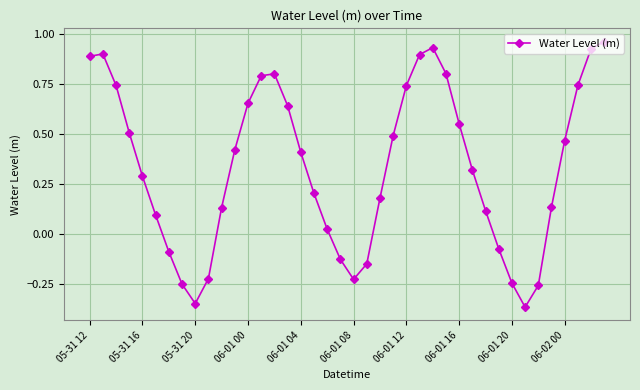

What is the difference between the maximum and minimum values?

1.3